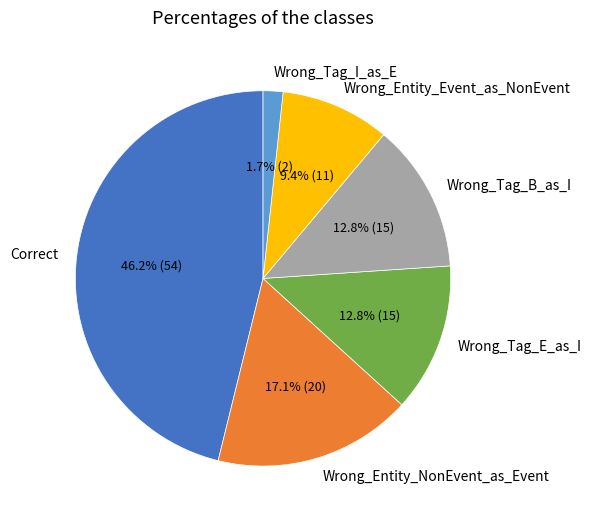

To the nearest percent, what is the difference between the largest and smallest slice percentages?

44%